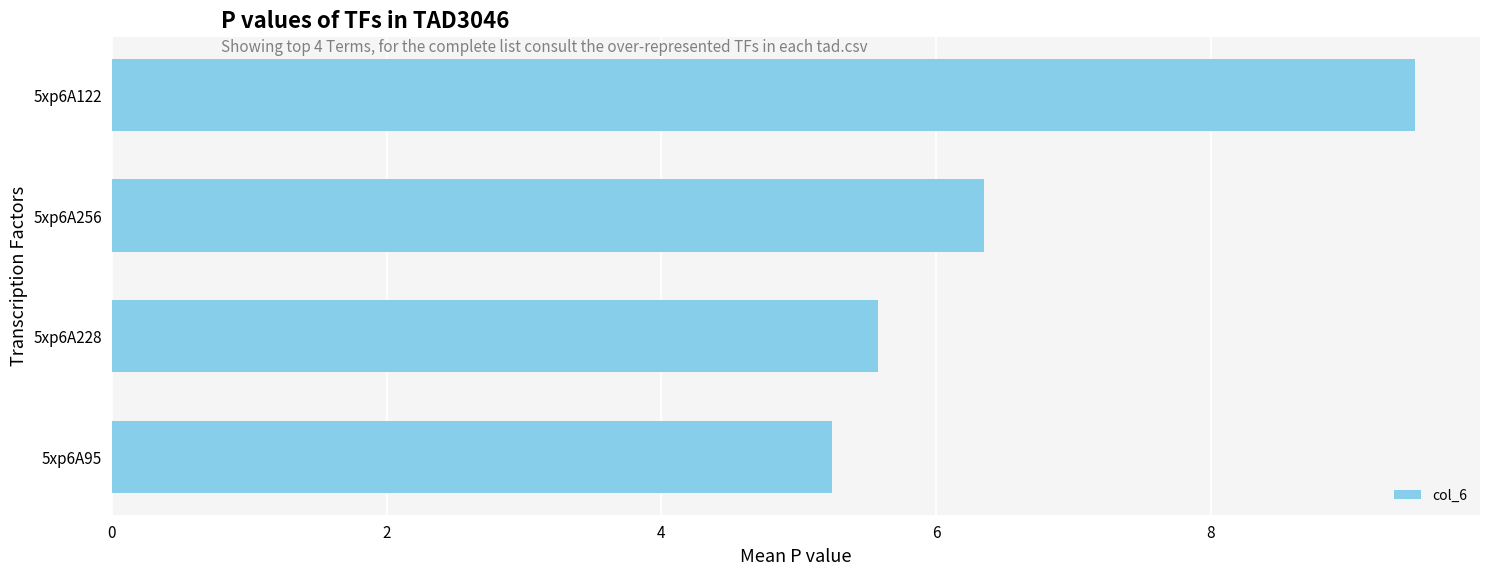

What is the difference between the second highest and minimum values?

1.1